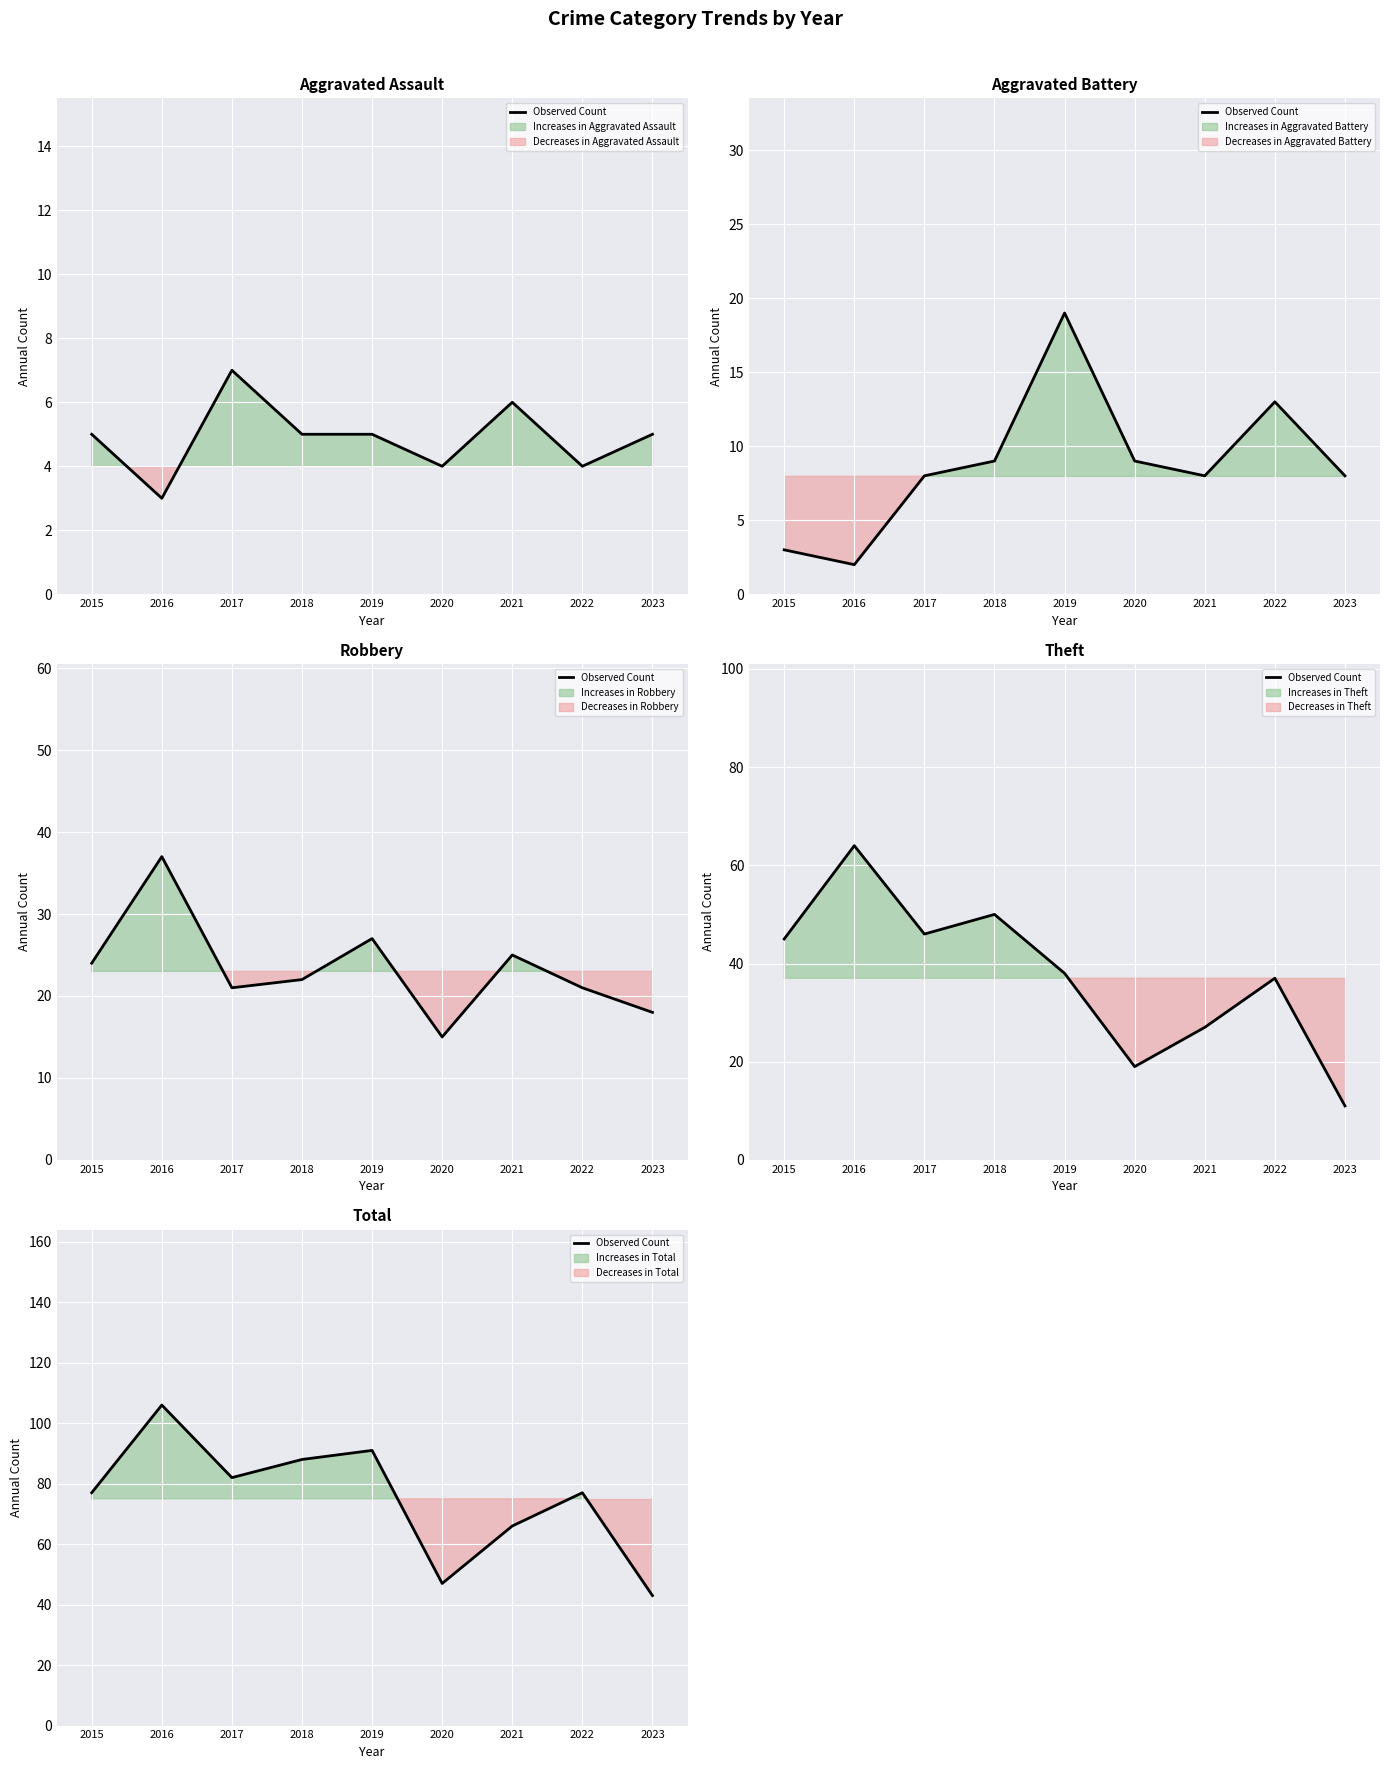

List the labels in order of value, smallest first.

2023, 2020, 2021, 2015, 2022, 2017, 2018, 2019, 2016